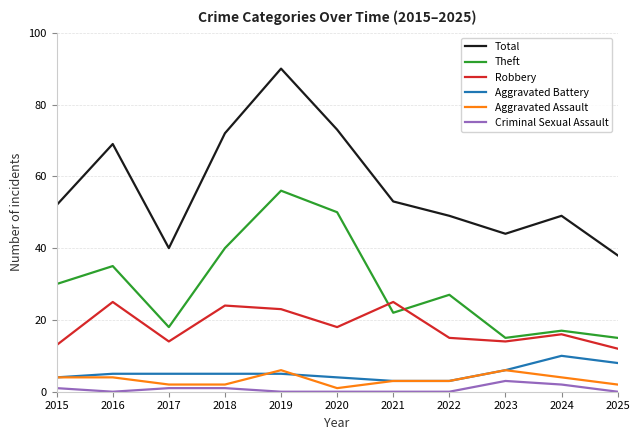

How many lines are shown in the chart?

6